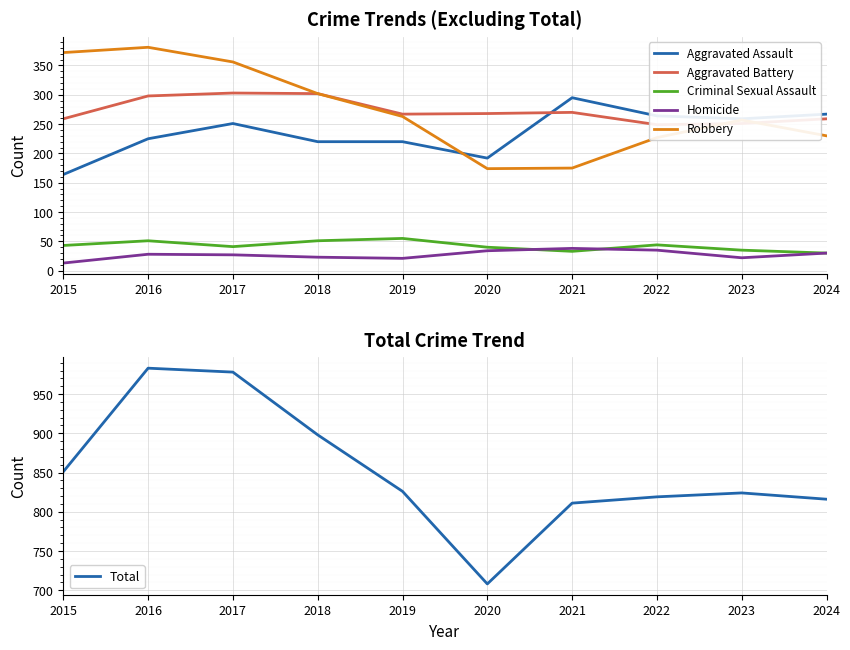

What is the value of the Homicide point at the 1st from the left?

13